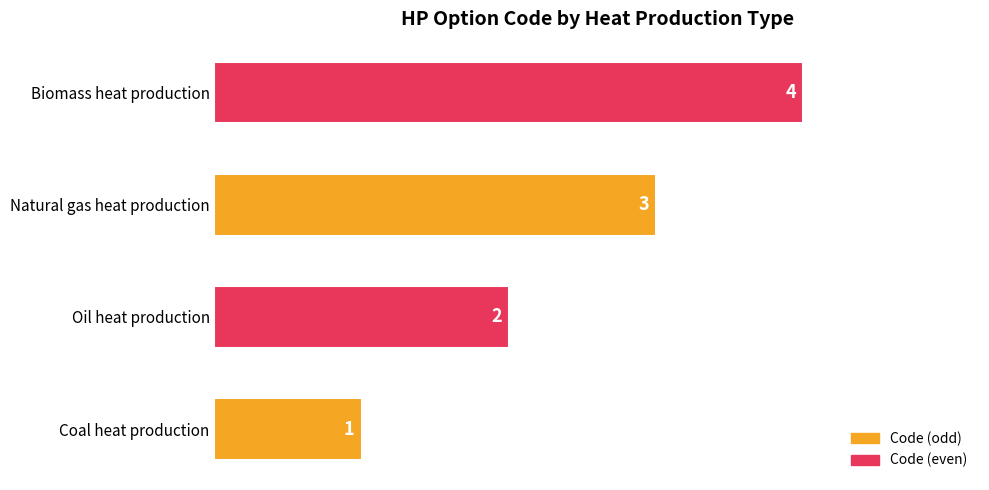

What is the change in value from Oil heat production to Biomass heat production?

+2